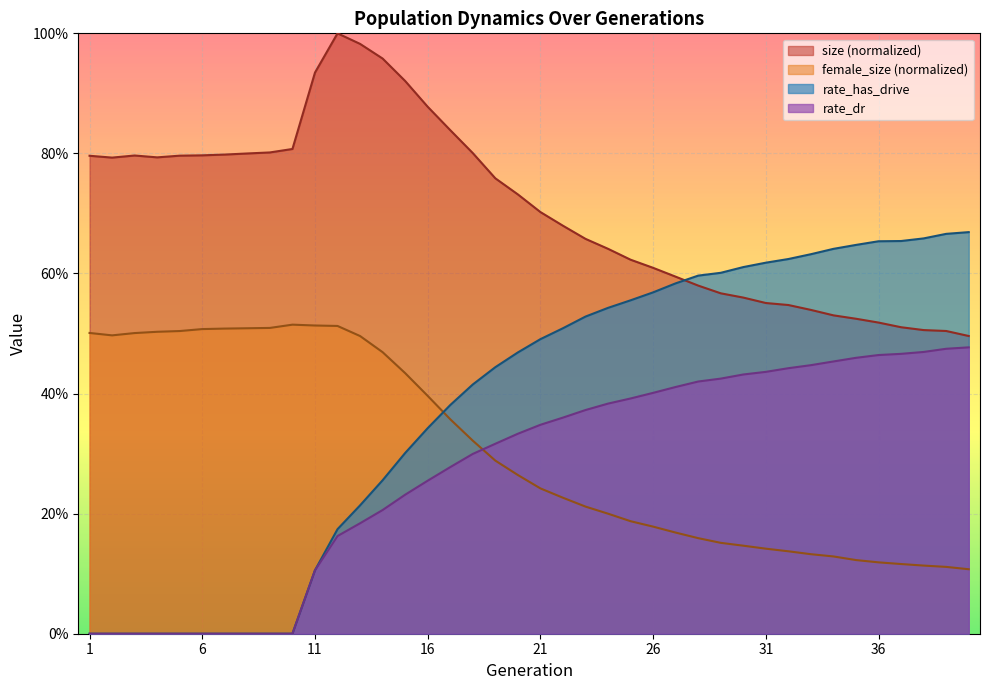

Rank the series at 16 from lowest to highest value.

rate_dr, rate_has_drive, female_size (normalized), size (normalized)